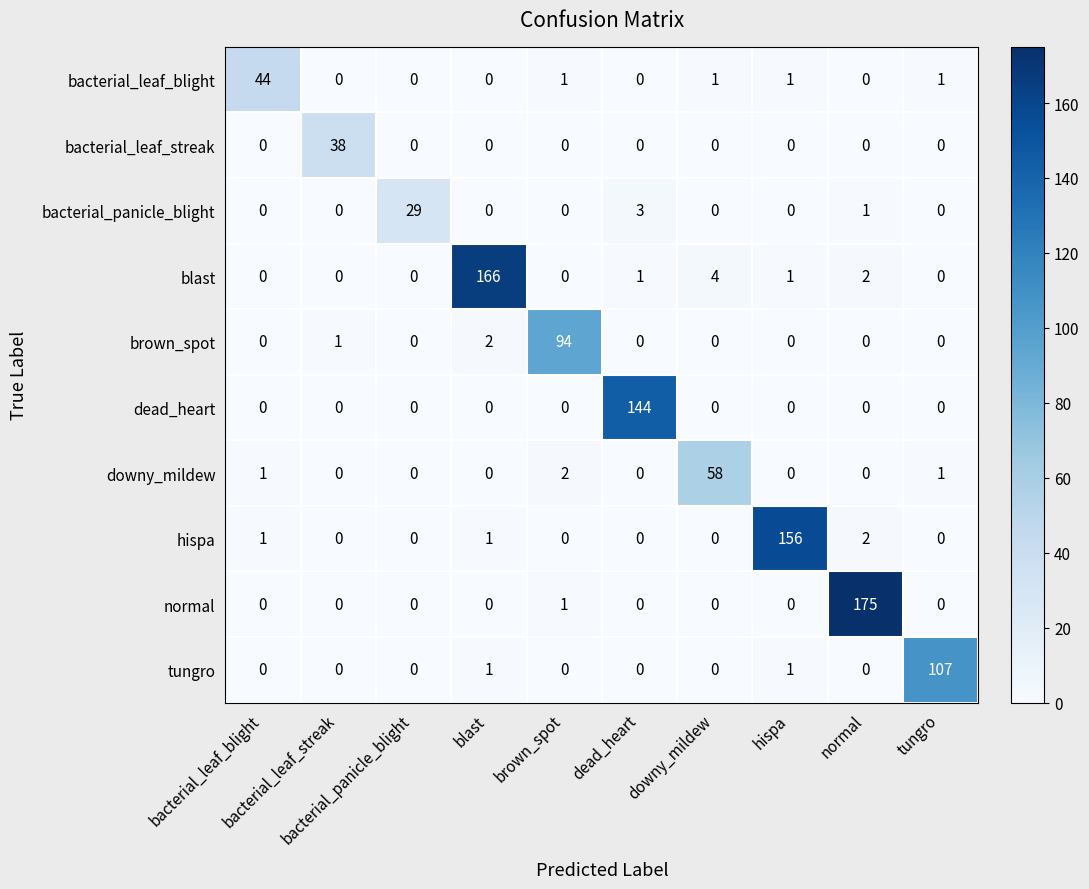

List the labels in order of brown_spot value, smallest first.

bacterial_leaf_blight, bacterial_panicle_blight, dead_heart, downy_mildew, hispa, normal, tungro, bacterial_leaf_streak, blast, brown_spot